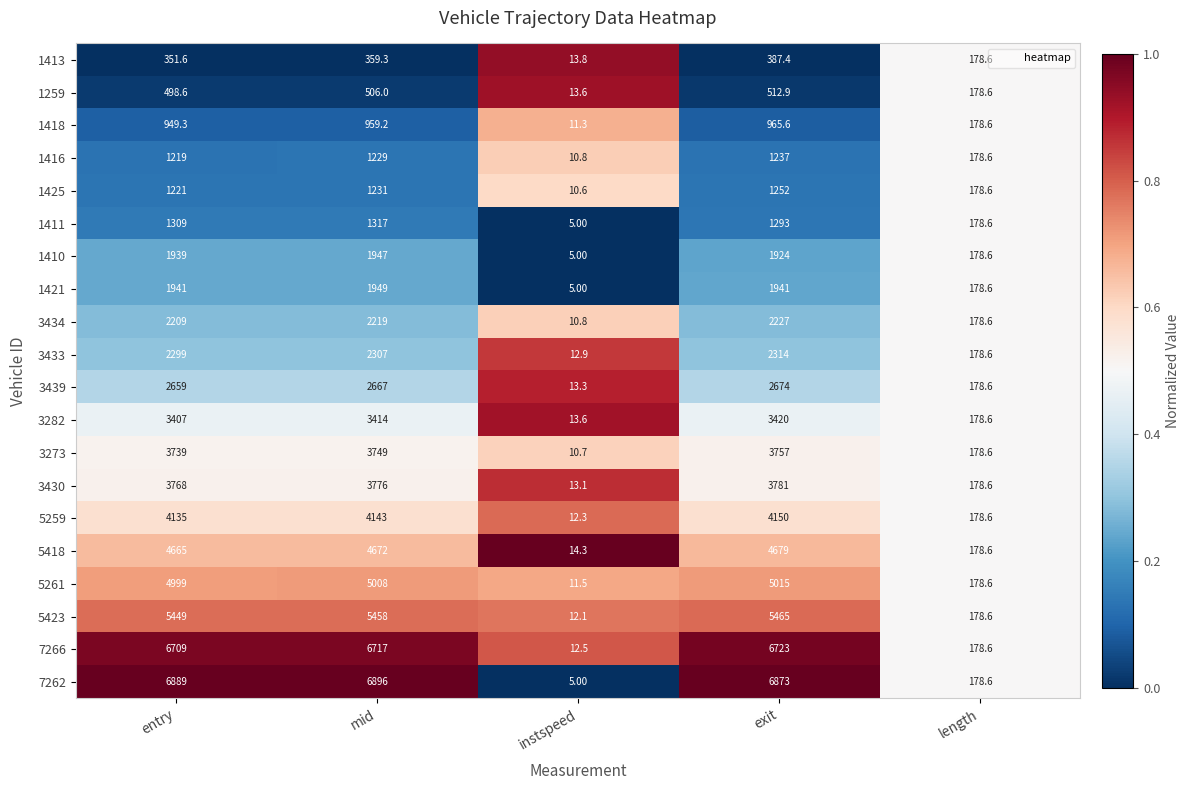

How many categories are shown in the chart?

5